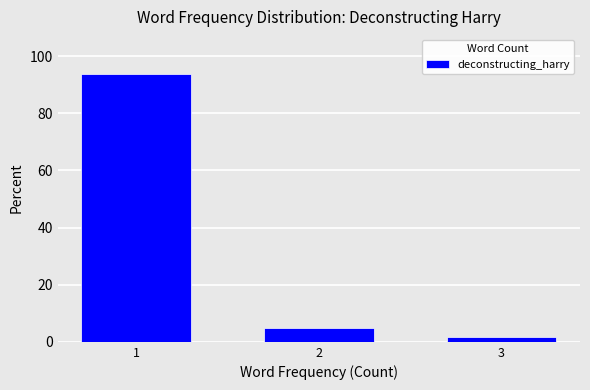

Reading left to right, transcribe all the data shown in this chart.

1=93.7	2=4.8	3=1.6